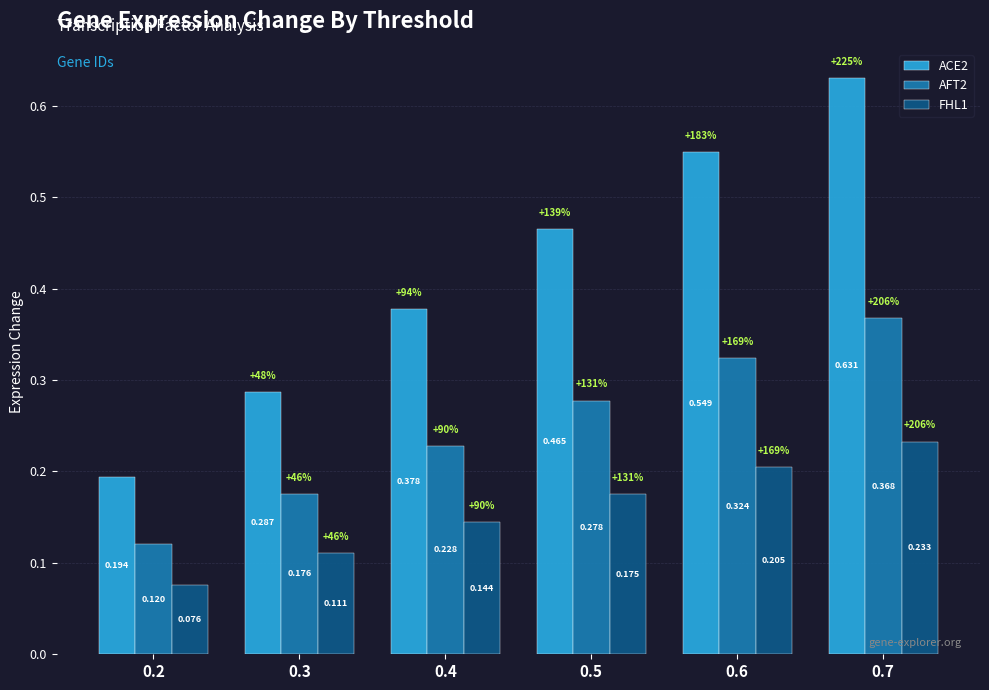

How many bars are there in each group?

3